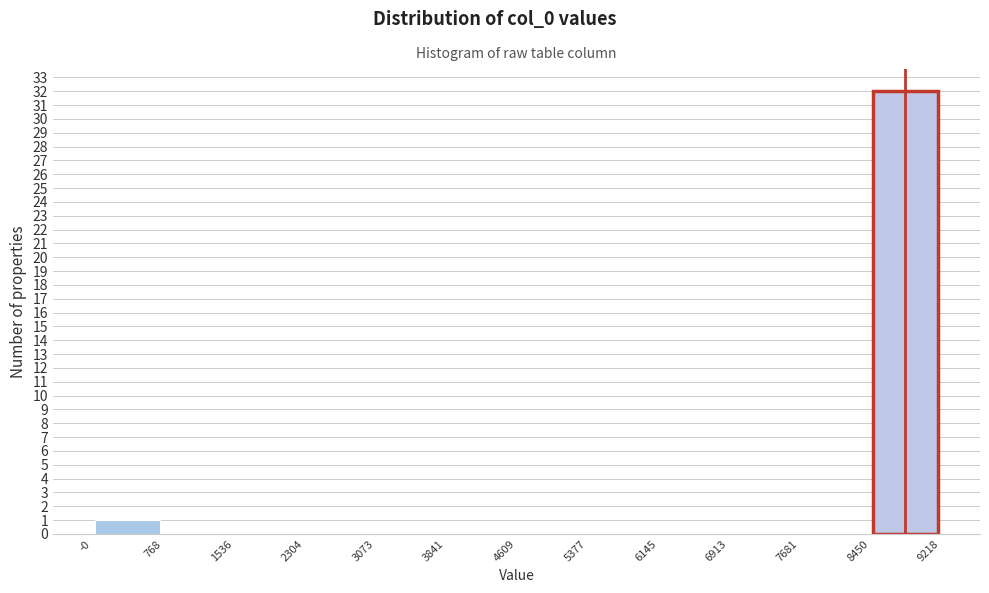

Reading left to right, list every bar in this chart as the range it spans on the x-axis followed by its height. The values are not printed on the chart, so give them approximately, as read against the axis.

-0 to 768: 1
768 to 1536: 0
1536 to 2304: 0
2304 to 3073: 0
3073 to 3841: 0
3841 to 4609: 0
4609 to 5377: 0
5377 to 6145: 0
6145 to 6913: 0
6913 to 7681: 0
7681 to 8450: 0
8450 to 9218: 32